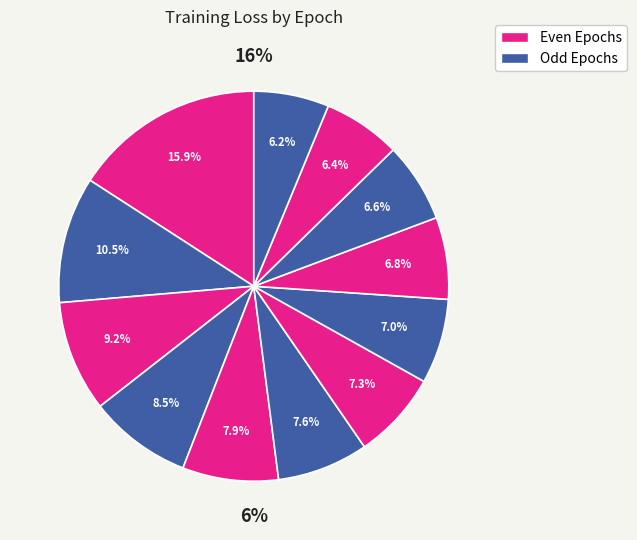

Is 3 the majority of the pie?

No